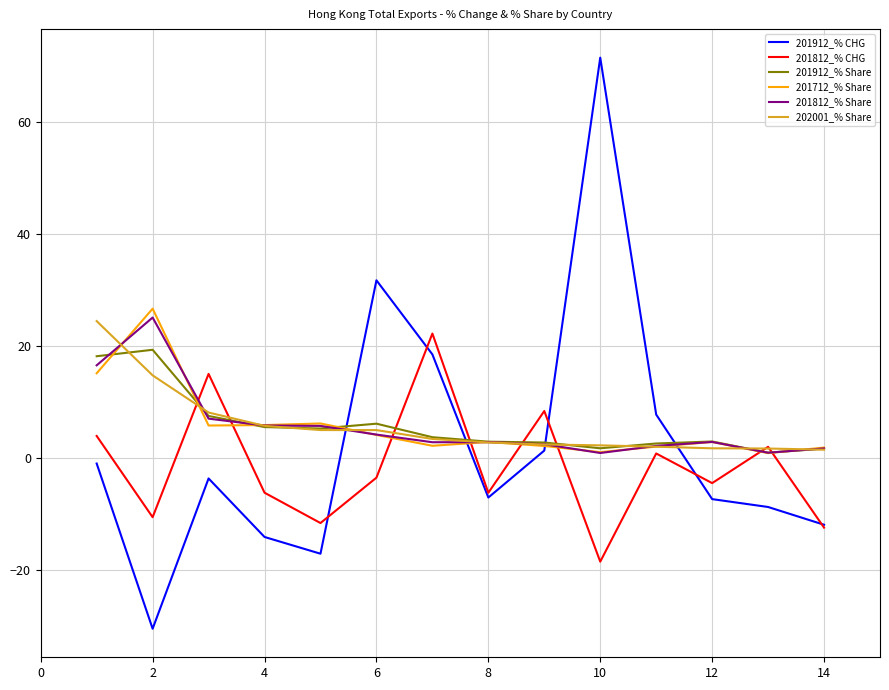

What is the smallest value displayed?

-30.5